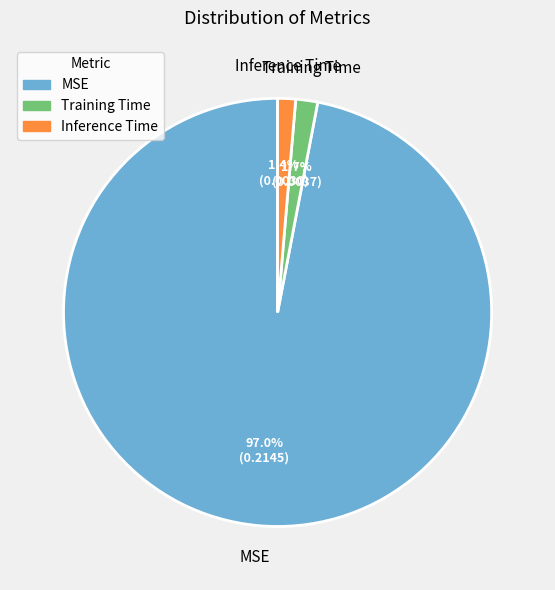

True or false: Inference Time accounts for 1% of the total.

True